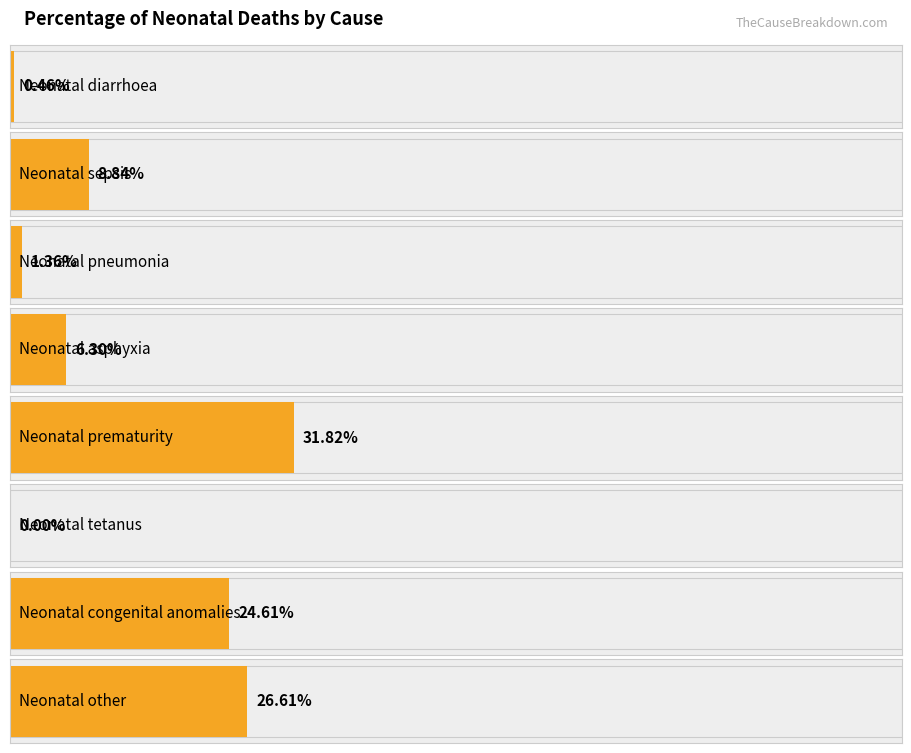

Are the bars horizontal?

Yes